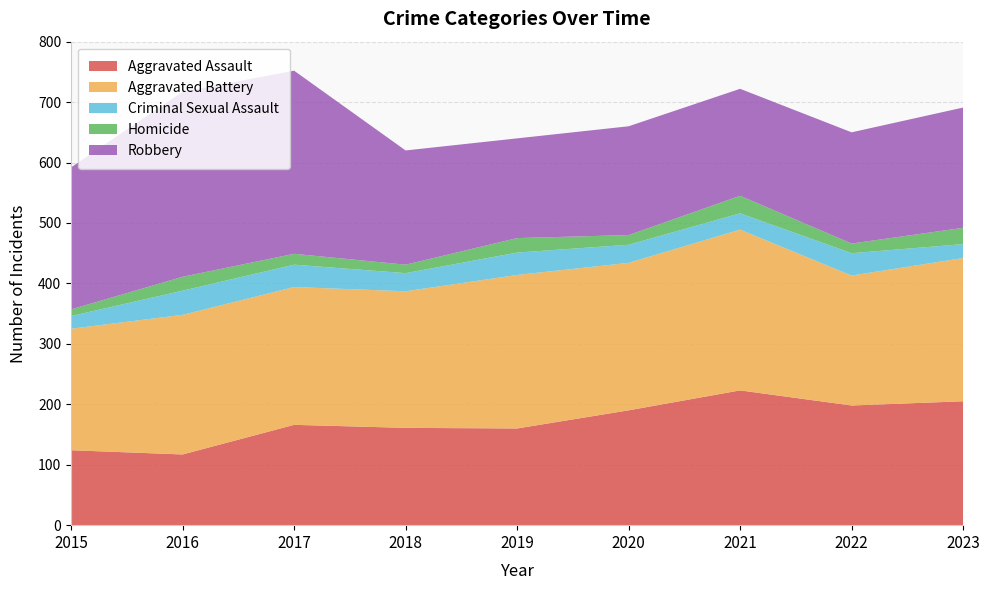

Reading left to right, list all the values displayed in this chart.

Aggravated Assault: 2015=124	2016=117	2017=166	2018=161	2019=160	2020=190	2021=223	2022=198	2023=205
Aggravated Battery: 2015=201	2016=231	2017=228	2018=226	2019=254	2020=244	2021=266	2022=215	2023=237
Criminal Sexual Assault: 2015=21	2016=40	2017=37	2018=30	2019=37	2020=30	2021=27	2022=37	2023=23
Homicide: 2015=11	2016=23	2017=18	2018=14	2019=24	2020=16	2021=29	2022=16	2023=27
Robbery: 2015=235	2016=306	2017=303	2018=189	2019=165	2020=180	2021=177	2022=184	2023=199